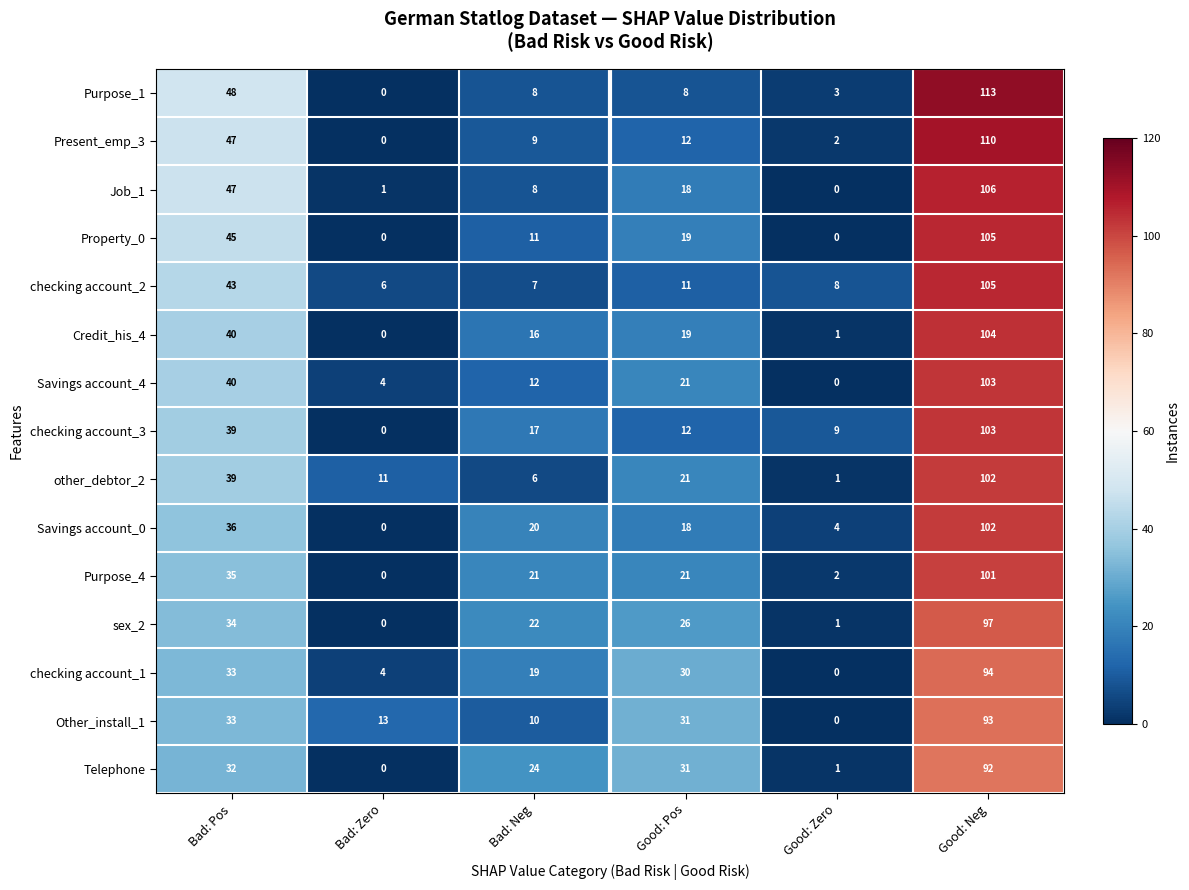

What is the total value across all series at Bad: Zero?

39